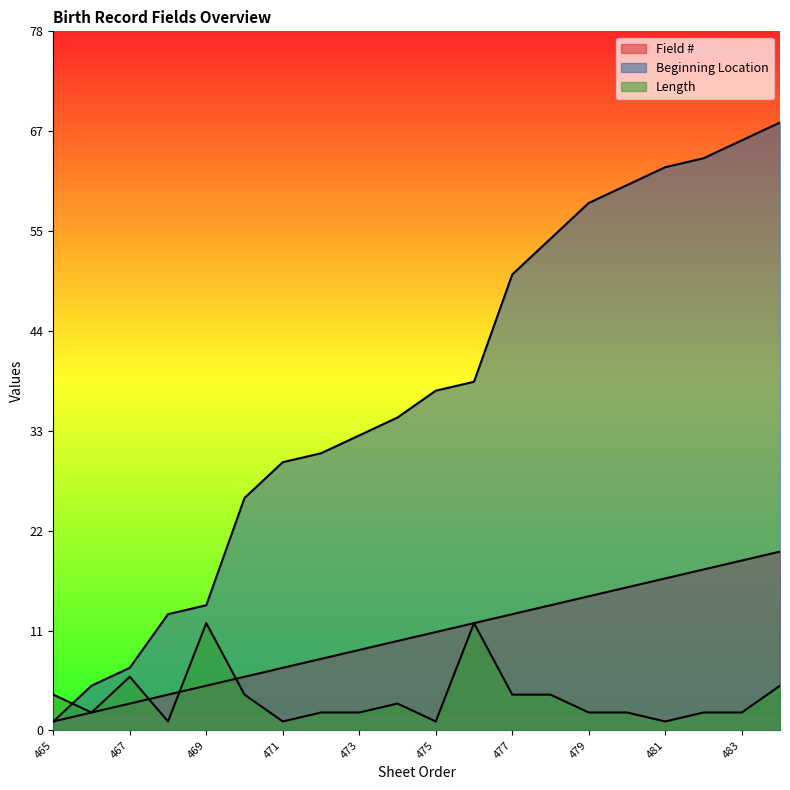

At which category does Length reach its first local valley?

466